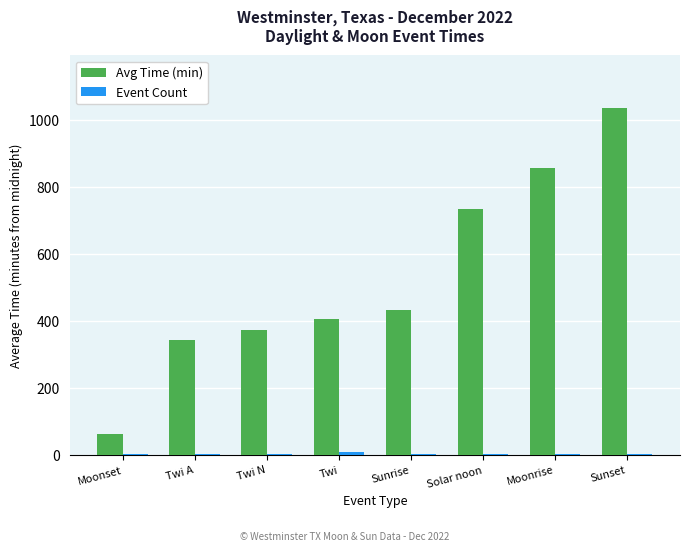

What position from the left is Twi N?

3